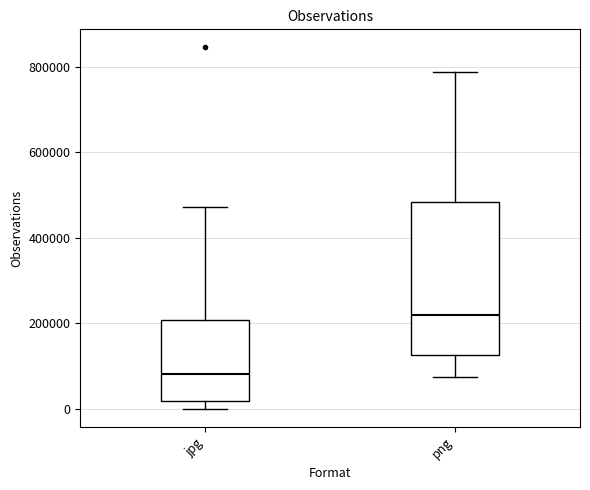

Comparing the boxes themselves (not the whiskers), which one is the tallest?

png